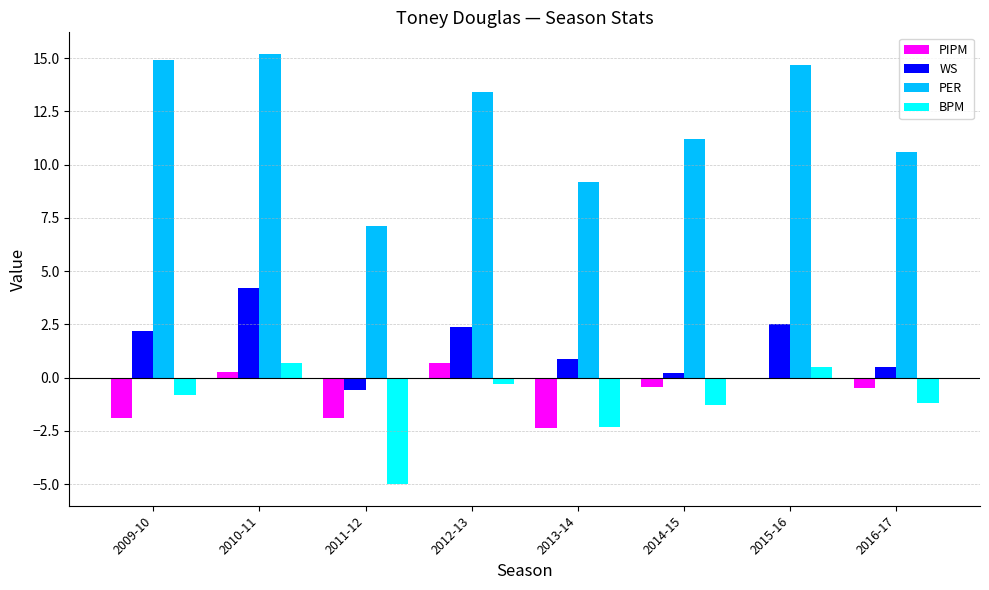

What is the sum of all BPM values?

-9.7